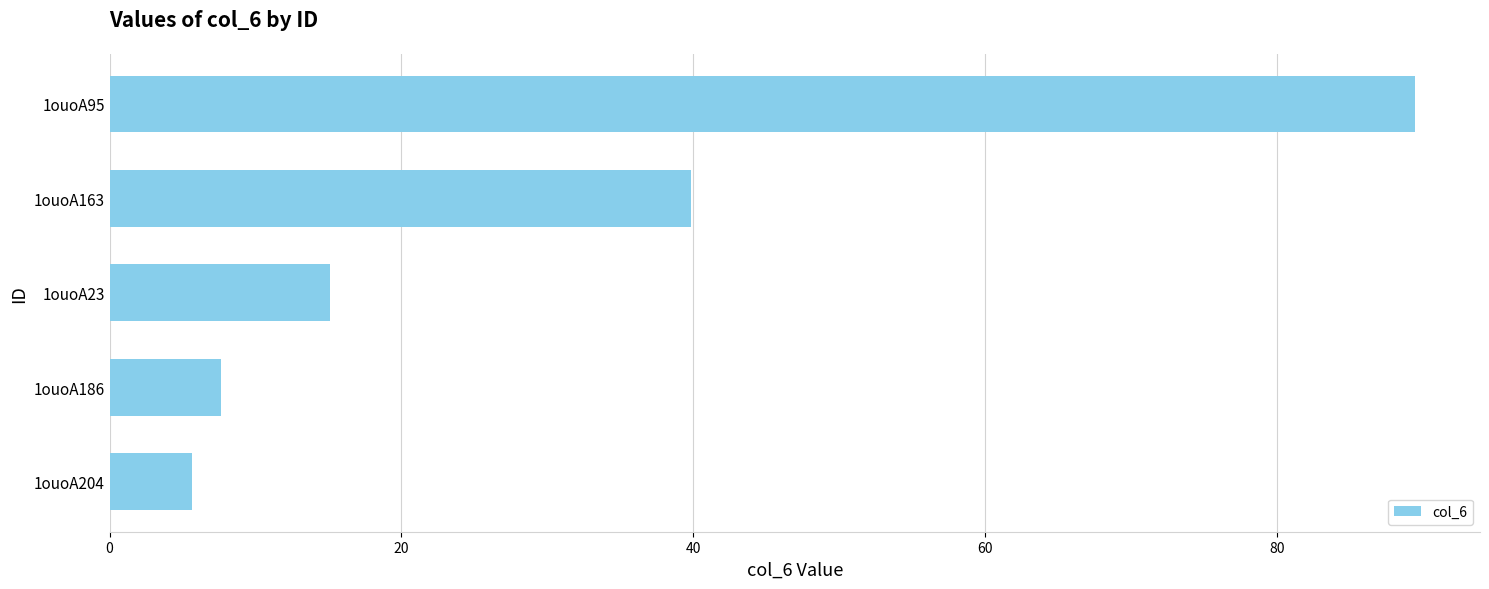

Which label corresponds to the largest value in the chart?

1ouoA95